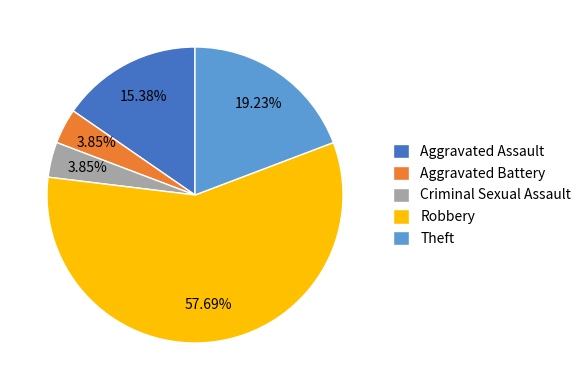

Does Robbery account for over 50% of the chart?

Yes